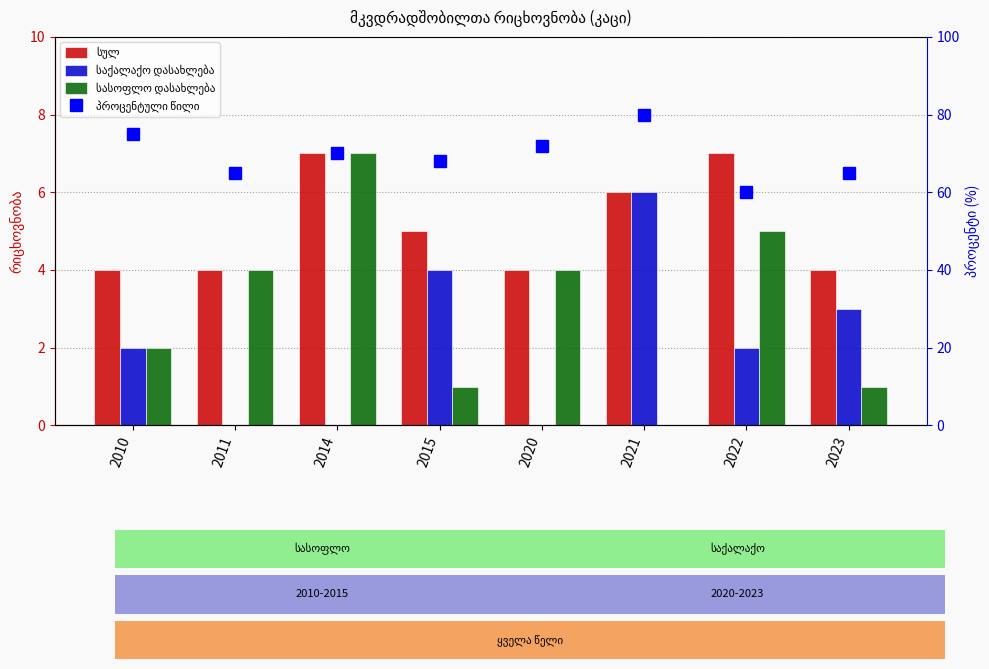

What is the value of the საქალაქო დასახლება bar at the 7th from the left?

2